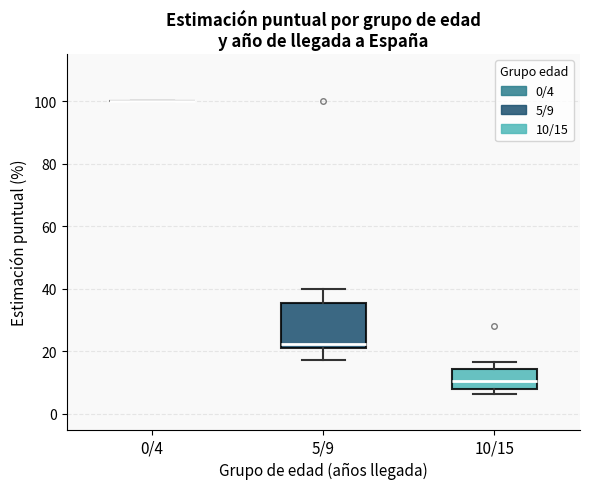

Which box is the tallest, from its lower edge to its upper edge?

5/9